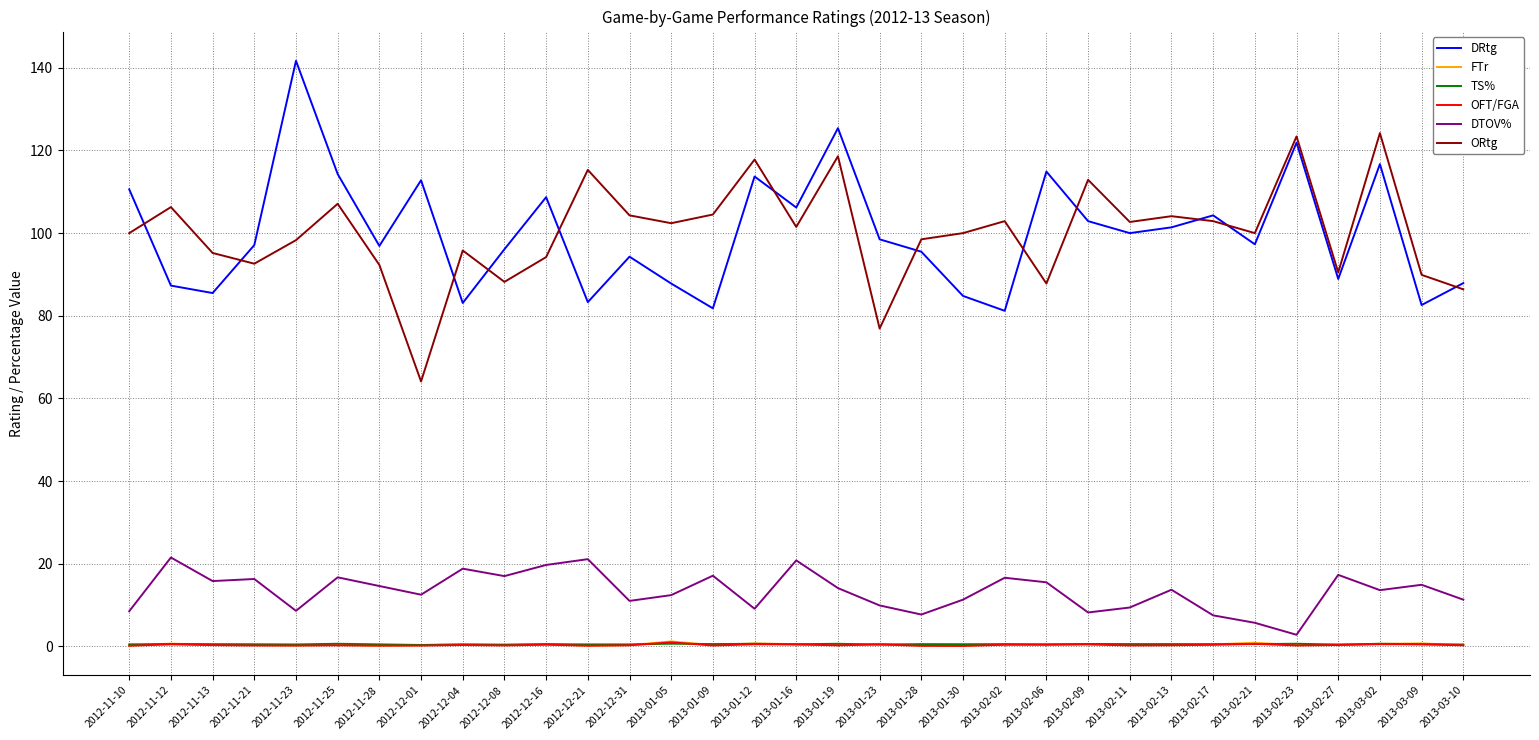

Which series changed the most between 2013-02-09 and 2013-03-09?

ORtg